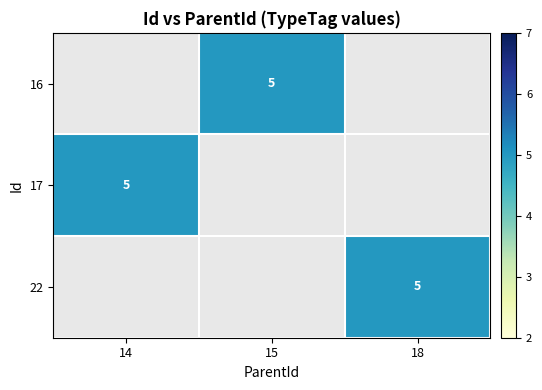

True or false: 17 has a value of 5.0 at 14.

True